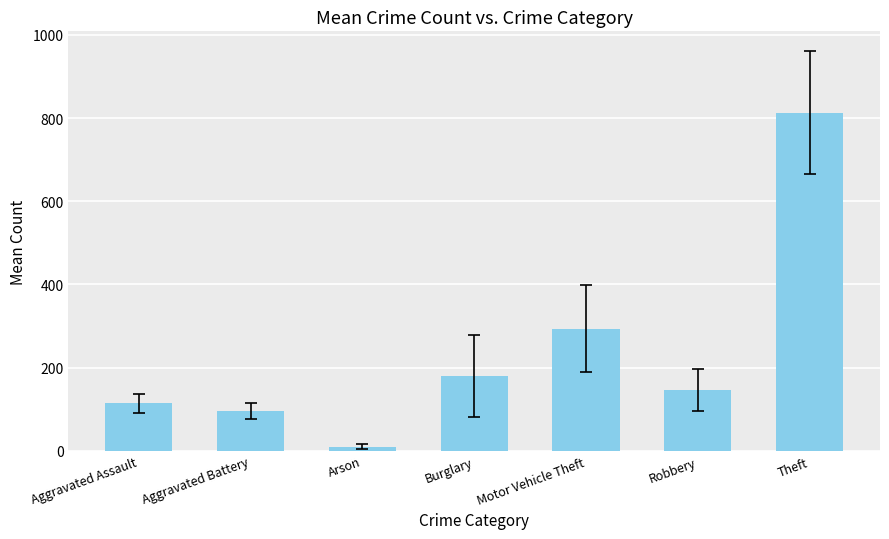

How many bars are there in total?

7